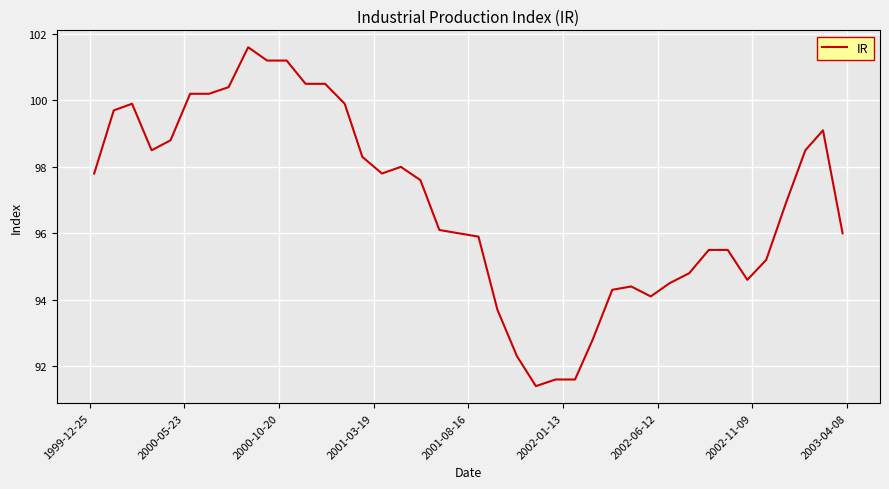

What is the minimum value shown in the chart?

91.4